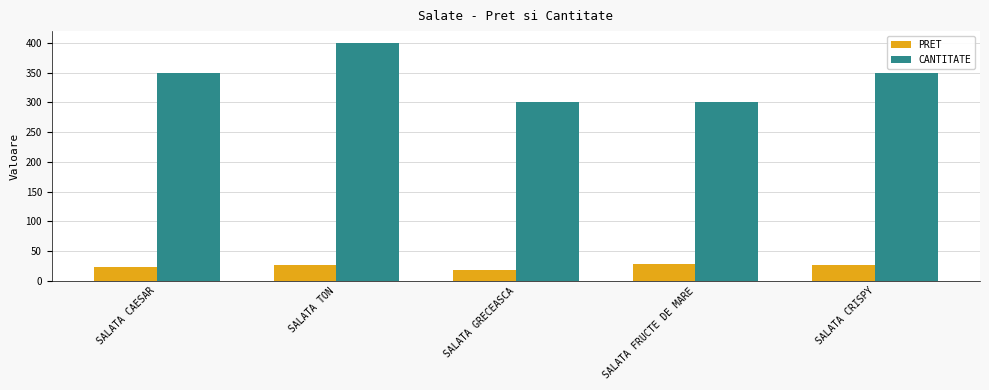

At which label does PRET reach its minimum?

SALATA GRECEASCA